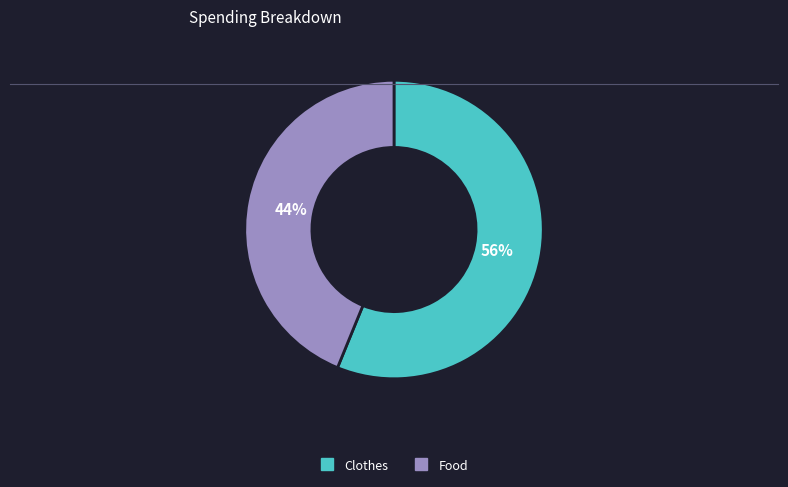

Rank the categories by value from highest to lowest.

Clothes, Food